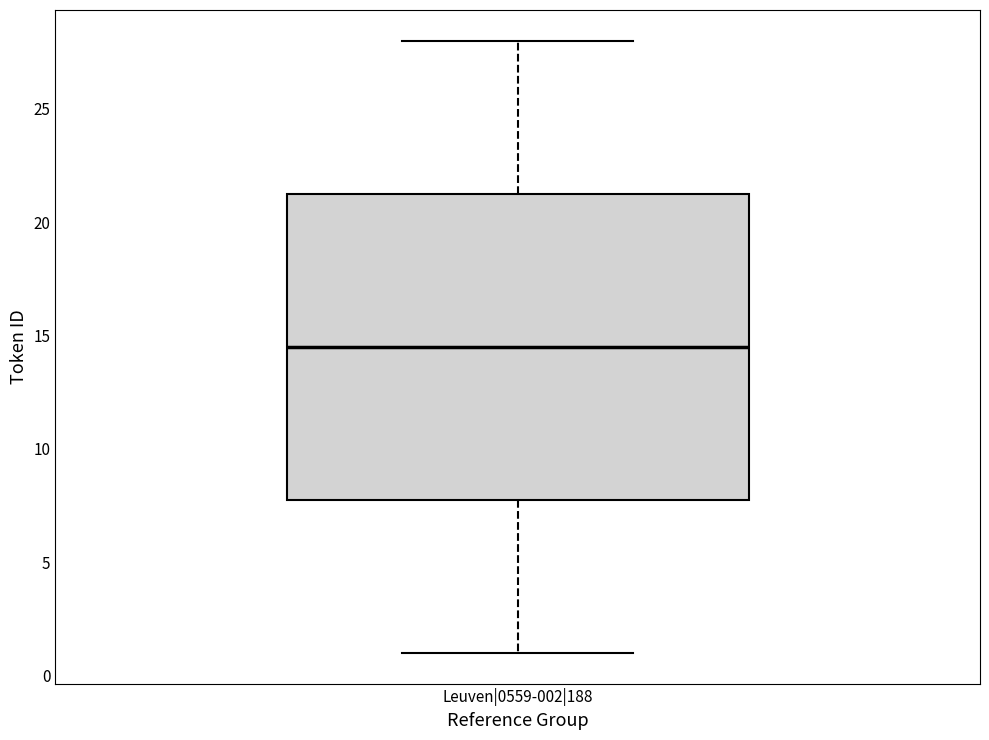

Transcribe this box plot: give where the median line is, the range the box spans, and where the two whiskers end, as read against the y-axis. The values are not printed on the chart, so give them approximately, as read against the axis.

median 14.5, box 8.0 to 21.5, whiskers 1.0 to 28.0